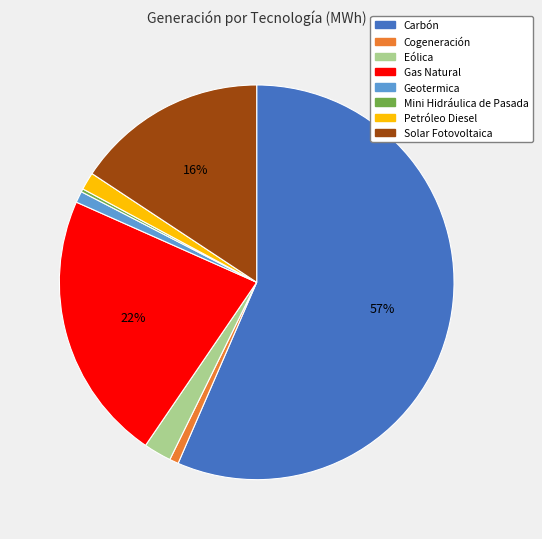

Which category has the biggest portion of the pie?

Carbón